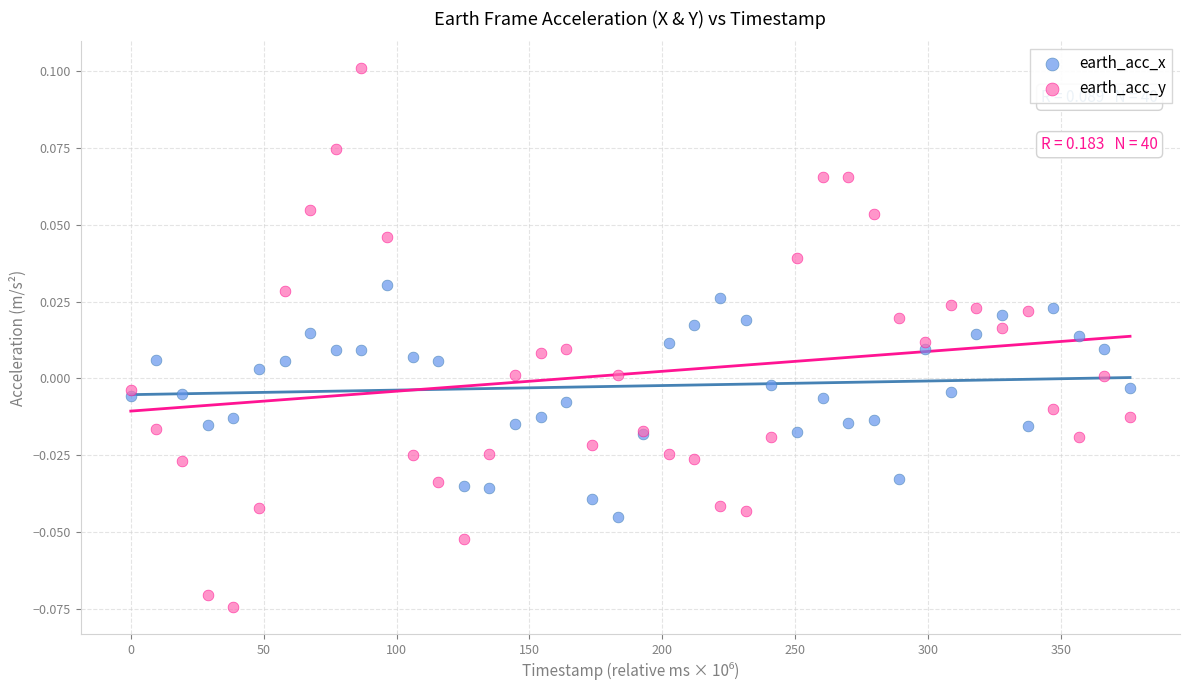

Which series reaches the maximum Y coordinate?

earth_acc_y